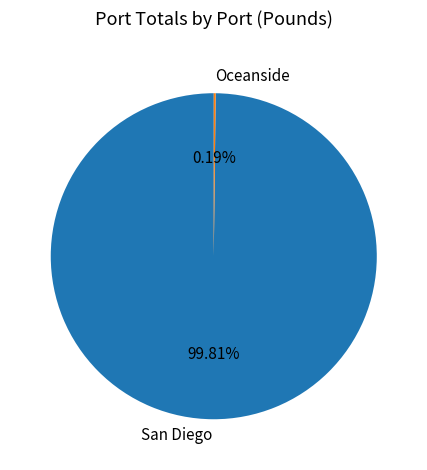

What is the majority slice?

San Diego